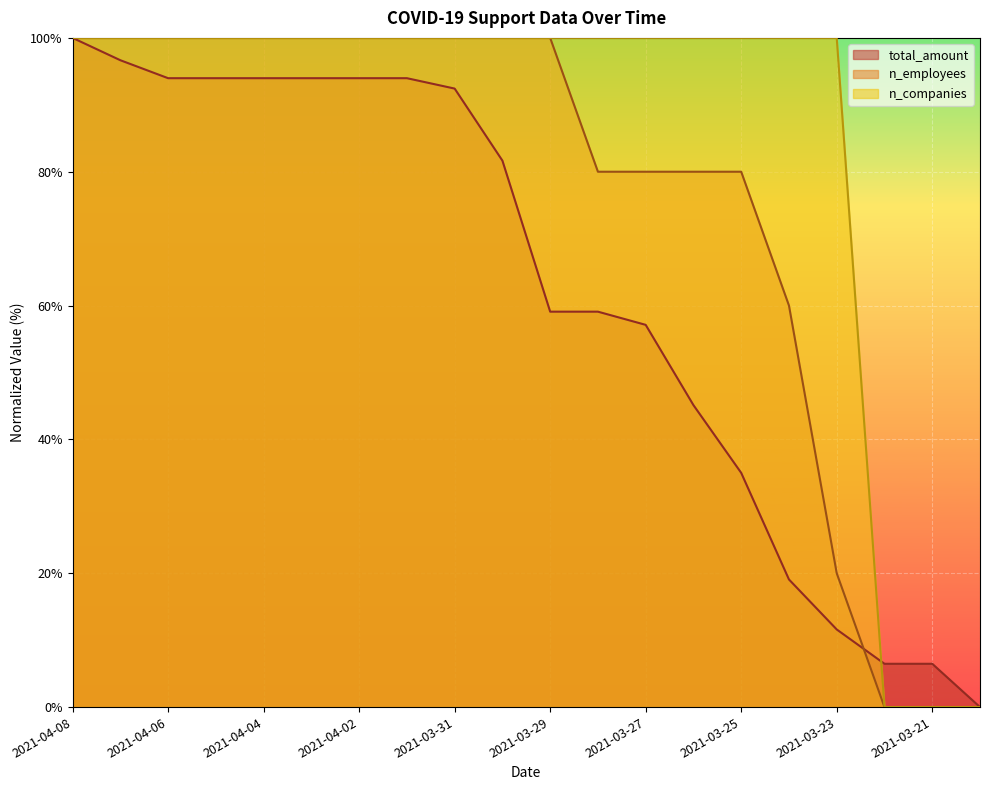

What position from the right is 2021-04-02?

14